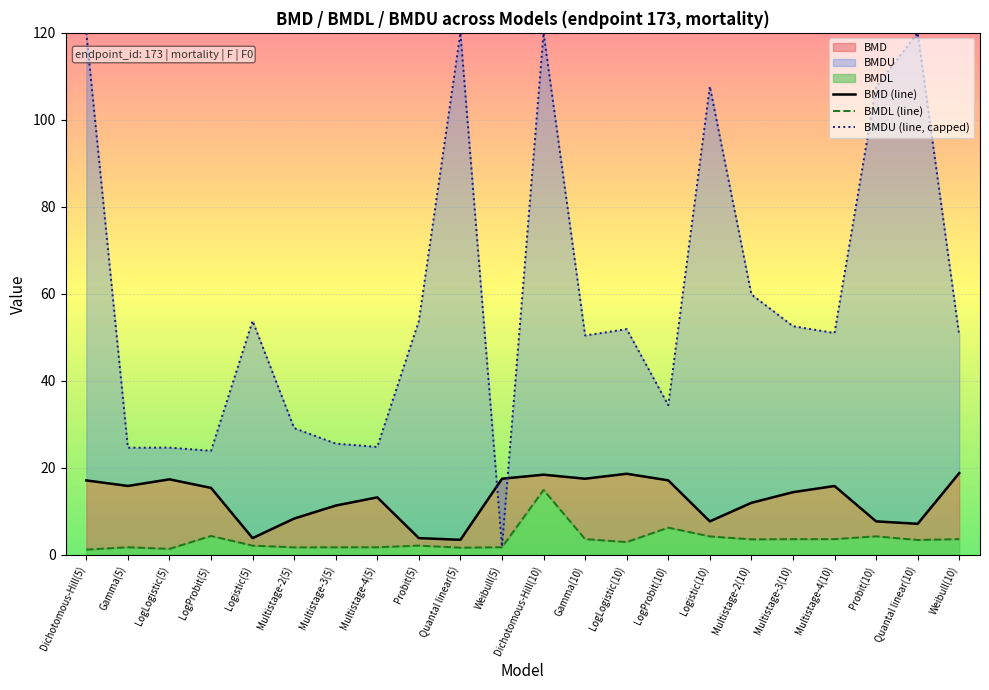

At which label does BMDL (line) reach its peak?

Dichotomous-Hill(10)